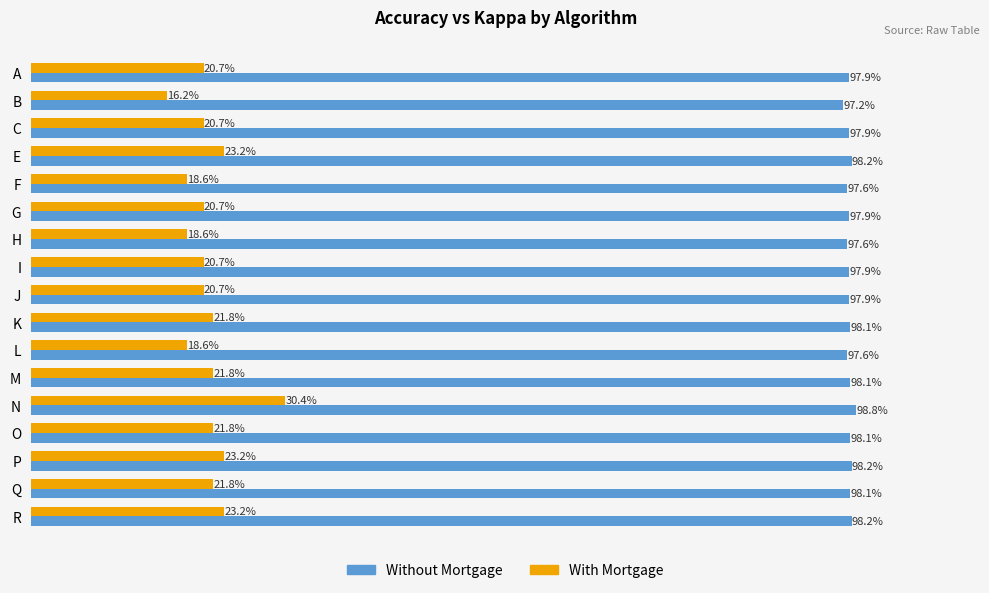

What is the maximum value shown in the chart?

1.0